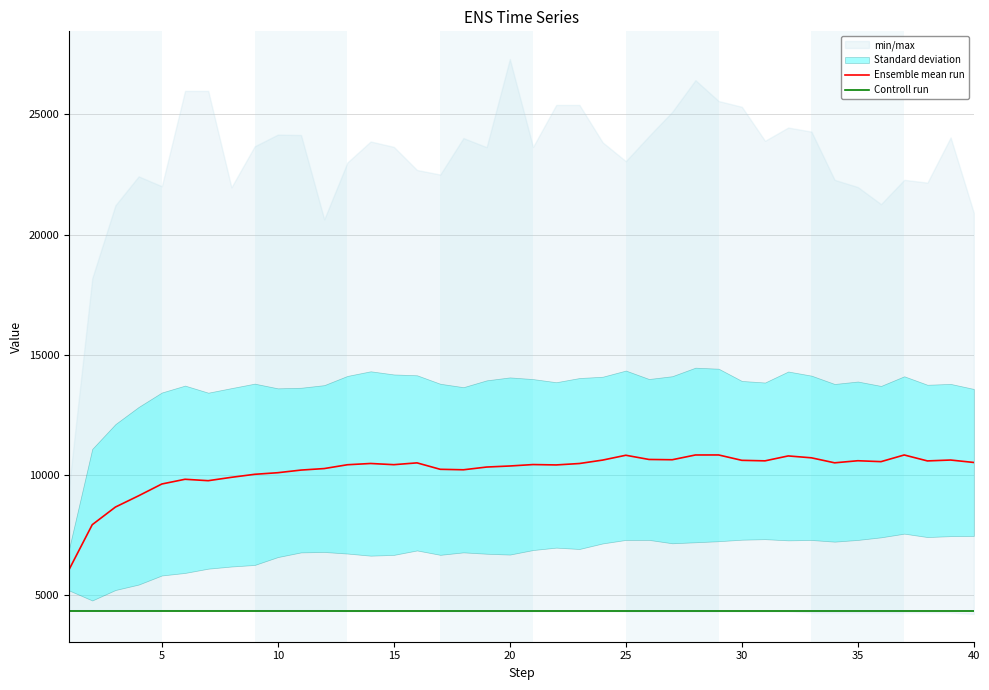

How many lines are shown in the chart?

2